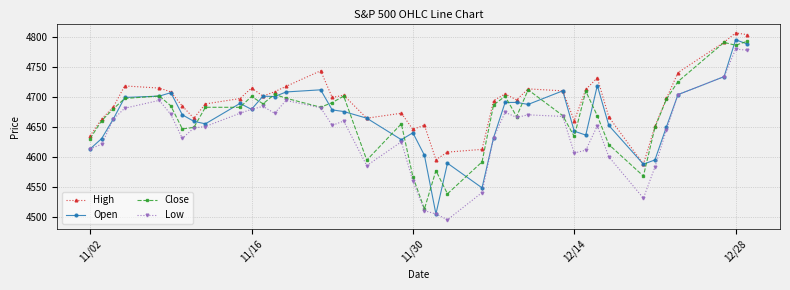

Which series has the widest spread of values?

Open